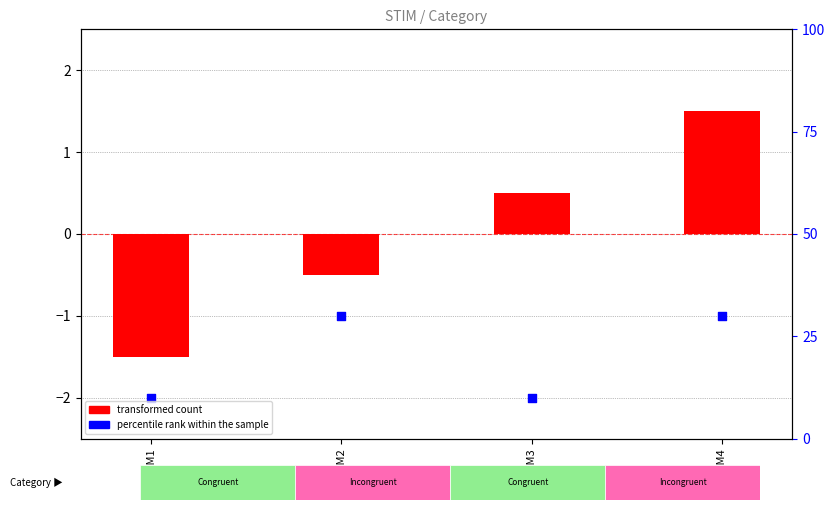

Which series contains the lowest Y value?

percentile rank within the sample